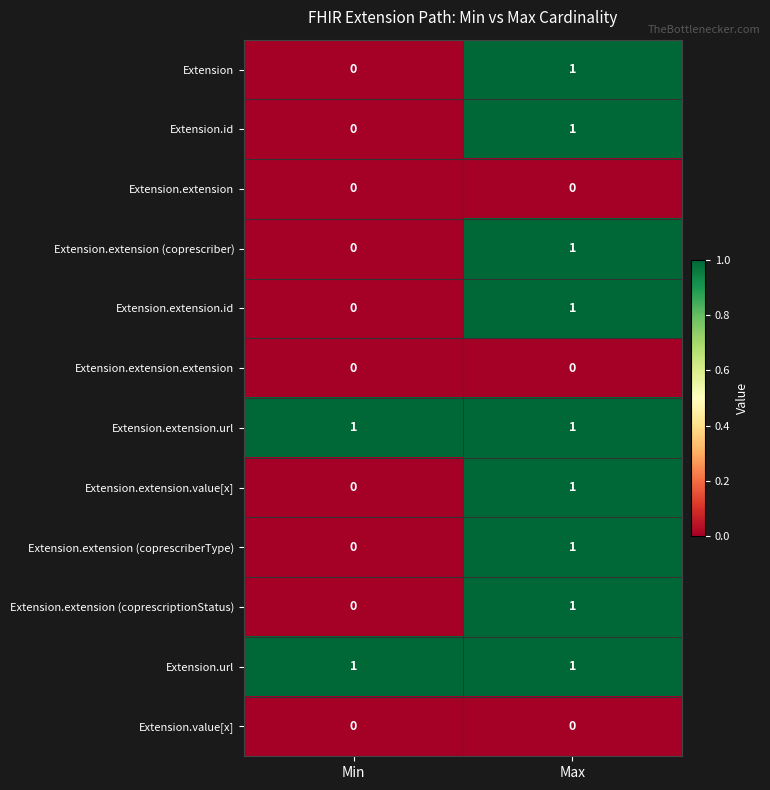

At which label does Extension reach its minimum?

Min